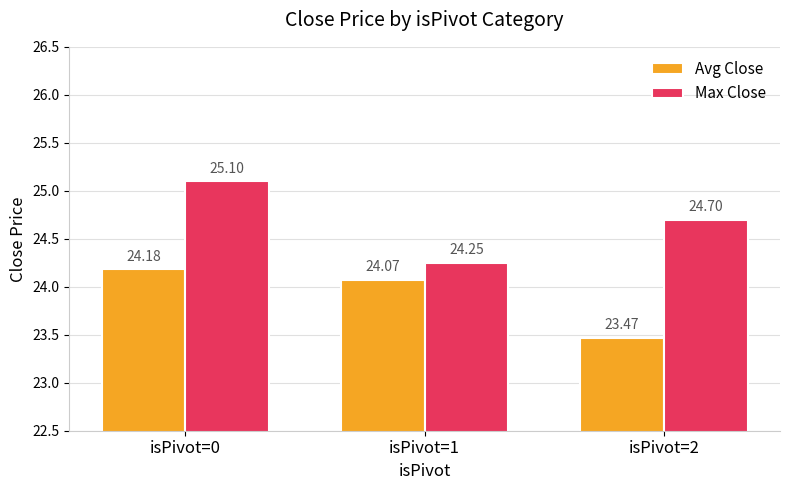

Read the Max Close value at isPivot=0.

25.1